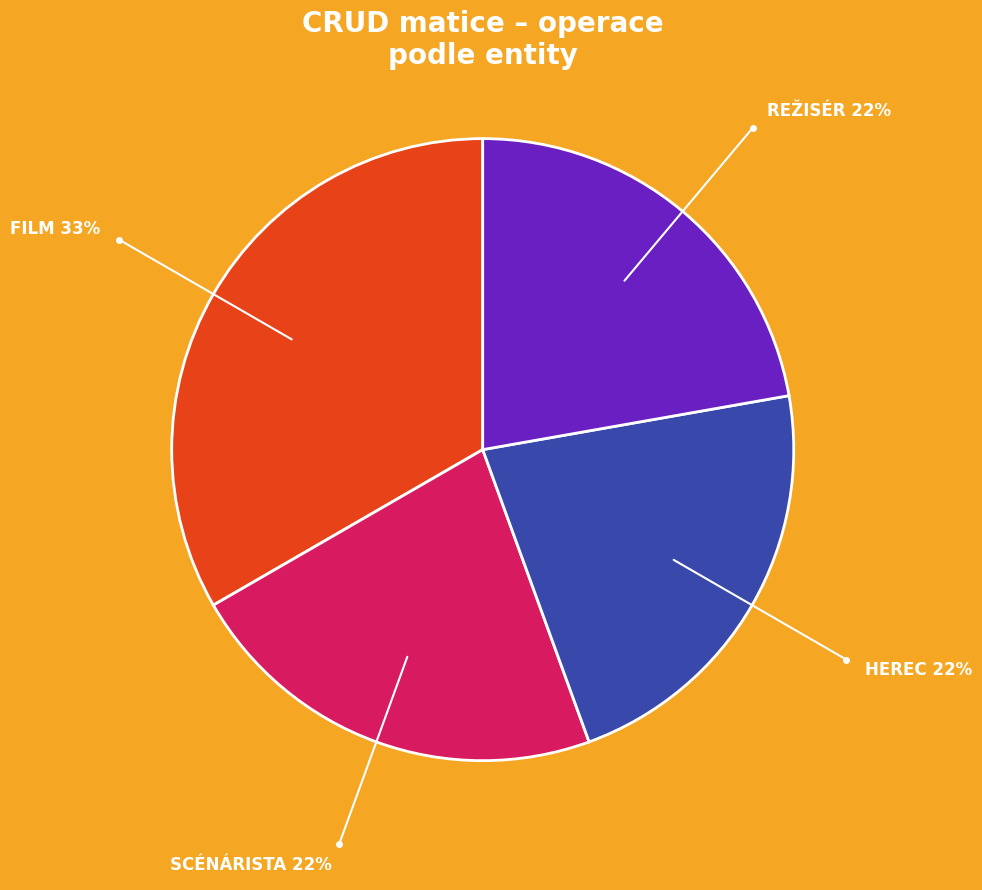

Is there any slice that represents more than half of the pie?

No